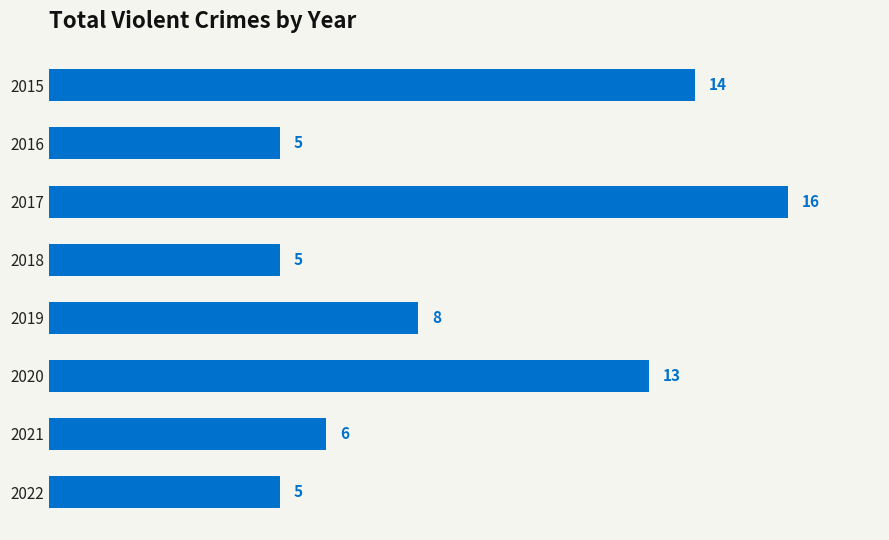

The value at 2019 is 8. True or false?

True